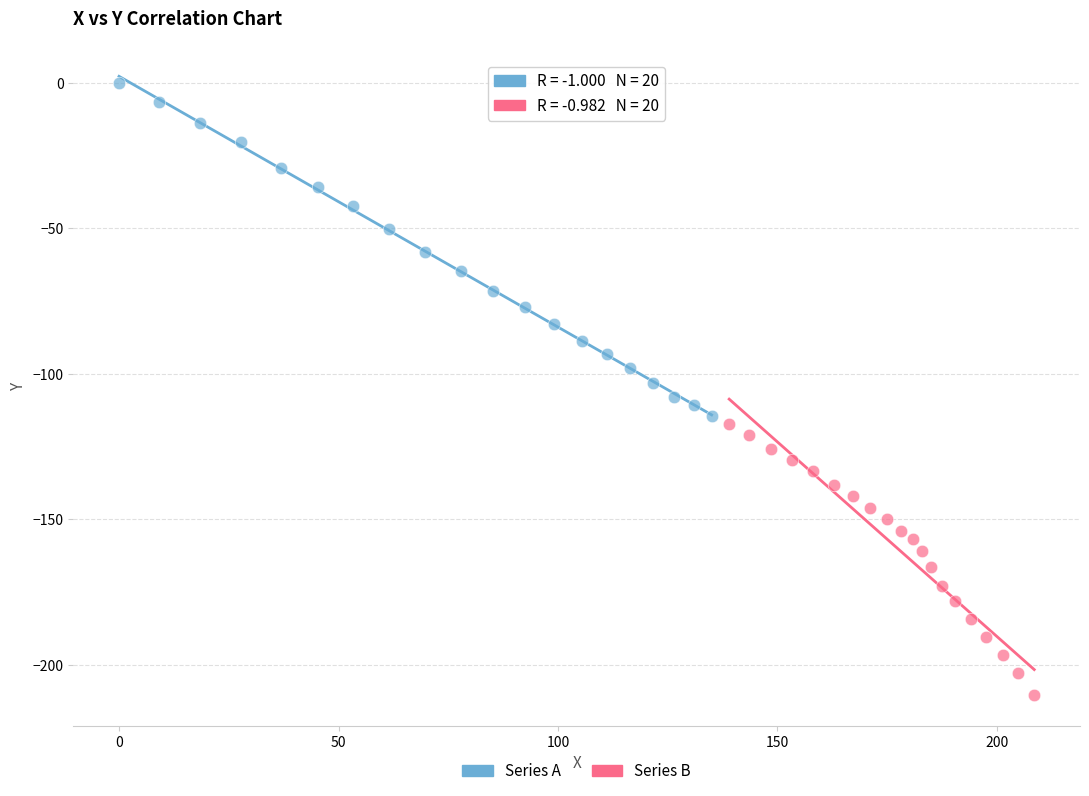

Which series reaches the minimum Y coordinate?

Series B